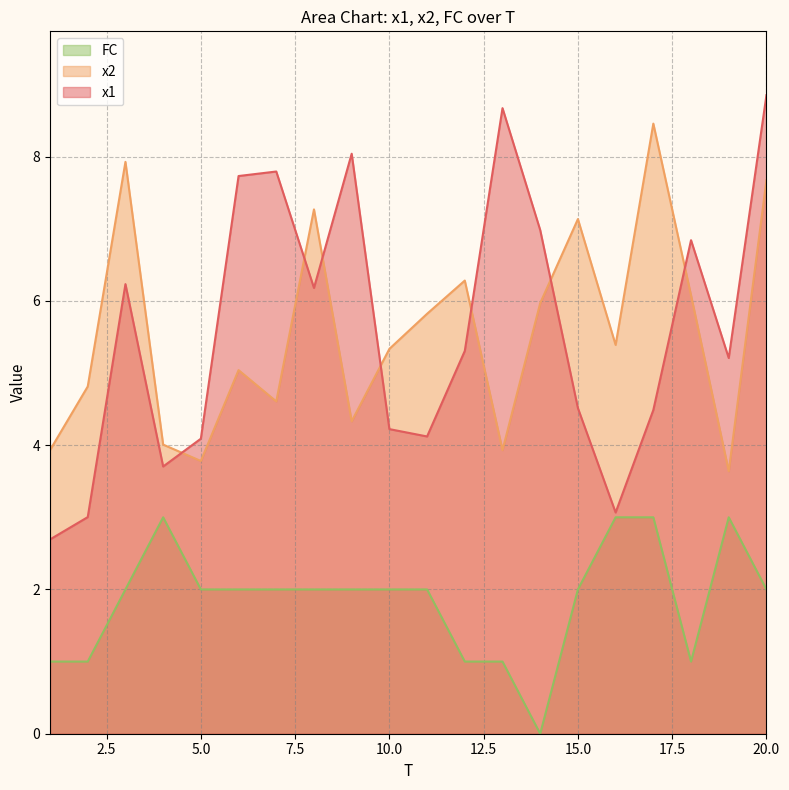

Between 6 and 10, which series saw the biggest shift?

x1